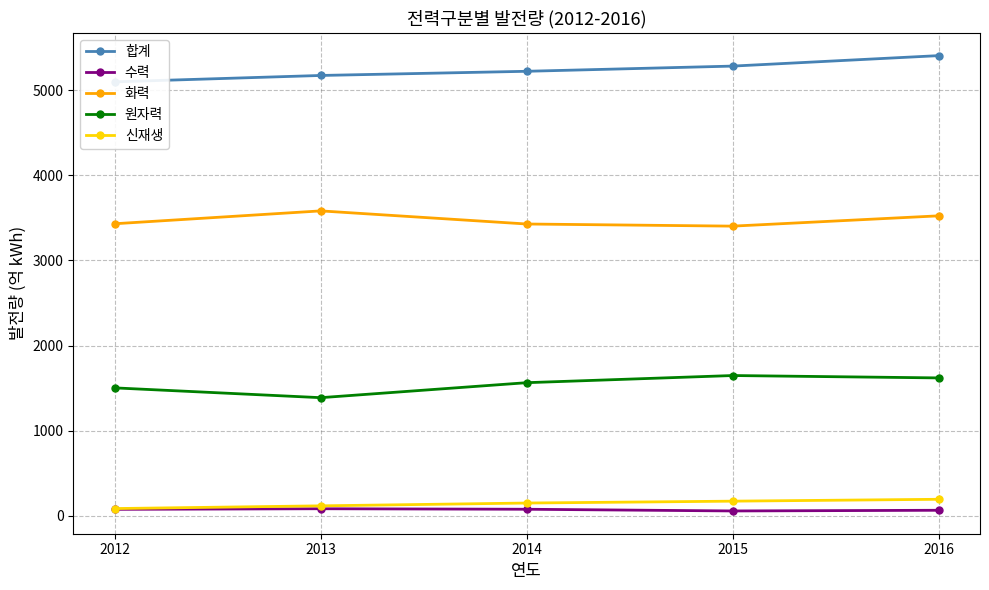

The value of 화력 at 2015 is 3402. True or false?

True